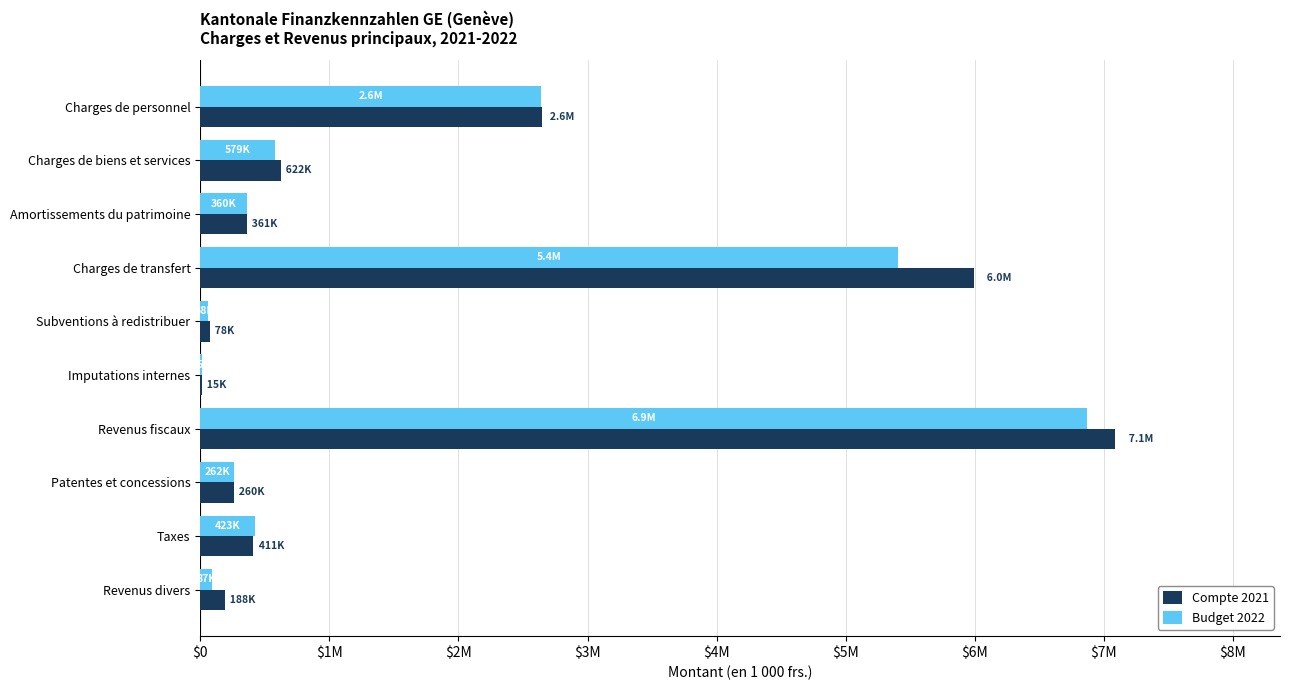

Where is Compte 2021 nearest to the value 3551944?

Charges de personnel